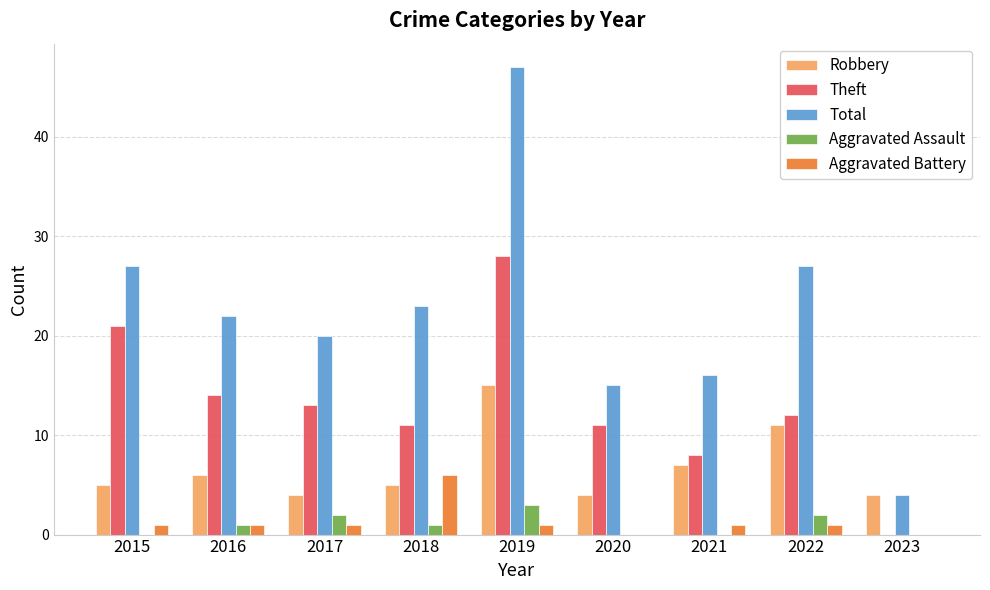

The value of Aggravated Battery at 2021 is 1. True or false?

True